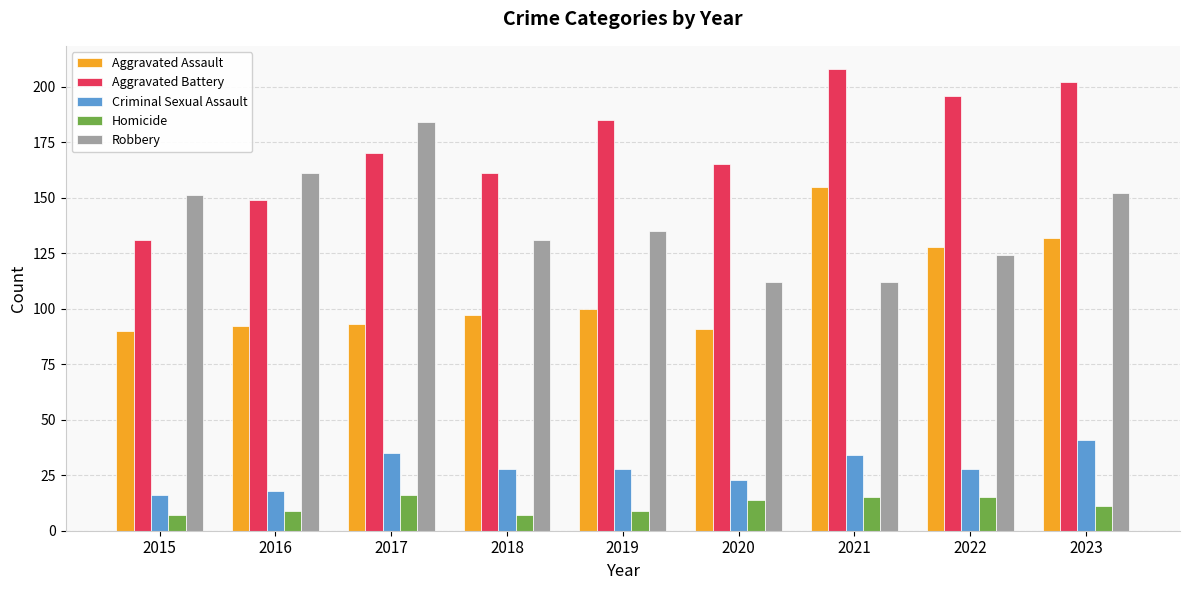

Reading left to right, extract all data points from this chart.

Aggravated Assault: 90	92	93	97	100	91	155	128	132
Aggravated Battery: 131	149	170	161	185	165	208	196	202
Criminal Sexual Assault: 16	18	35	28	28	23	34	28	41
Homicide: 7	9	16	7	9	14	15	15	11
Robbery: 151	161	184	131	135	112	112	124	152